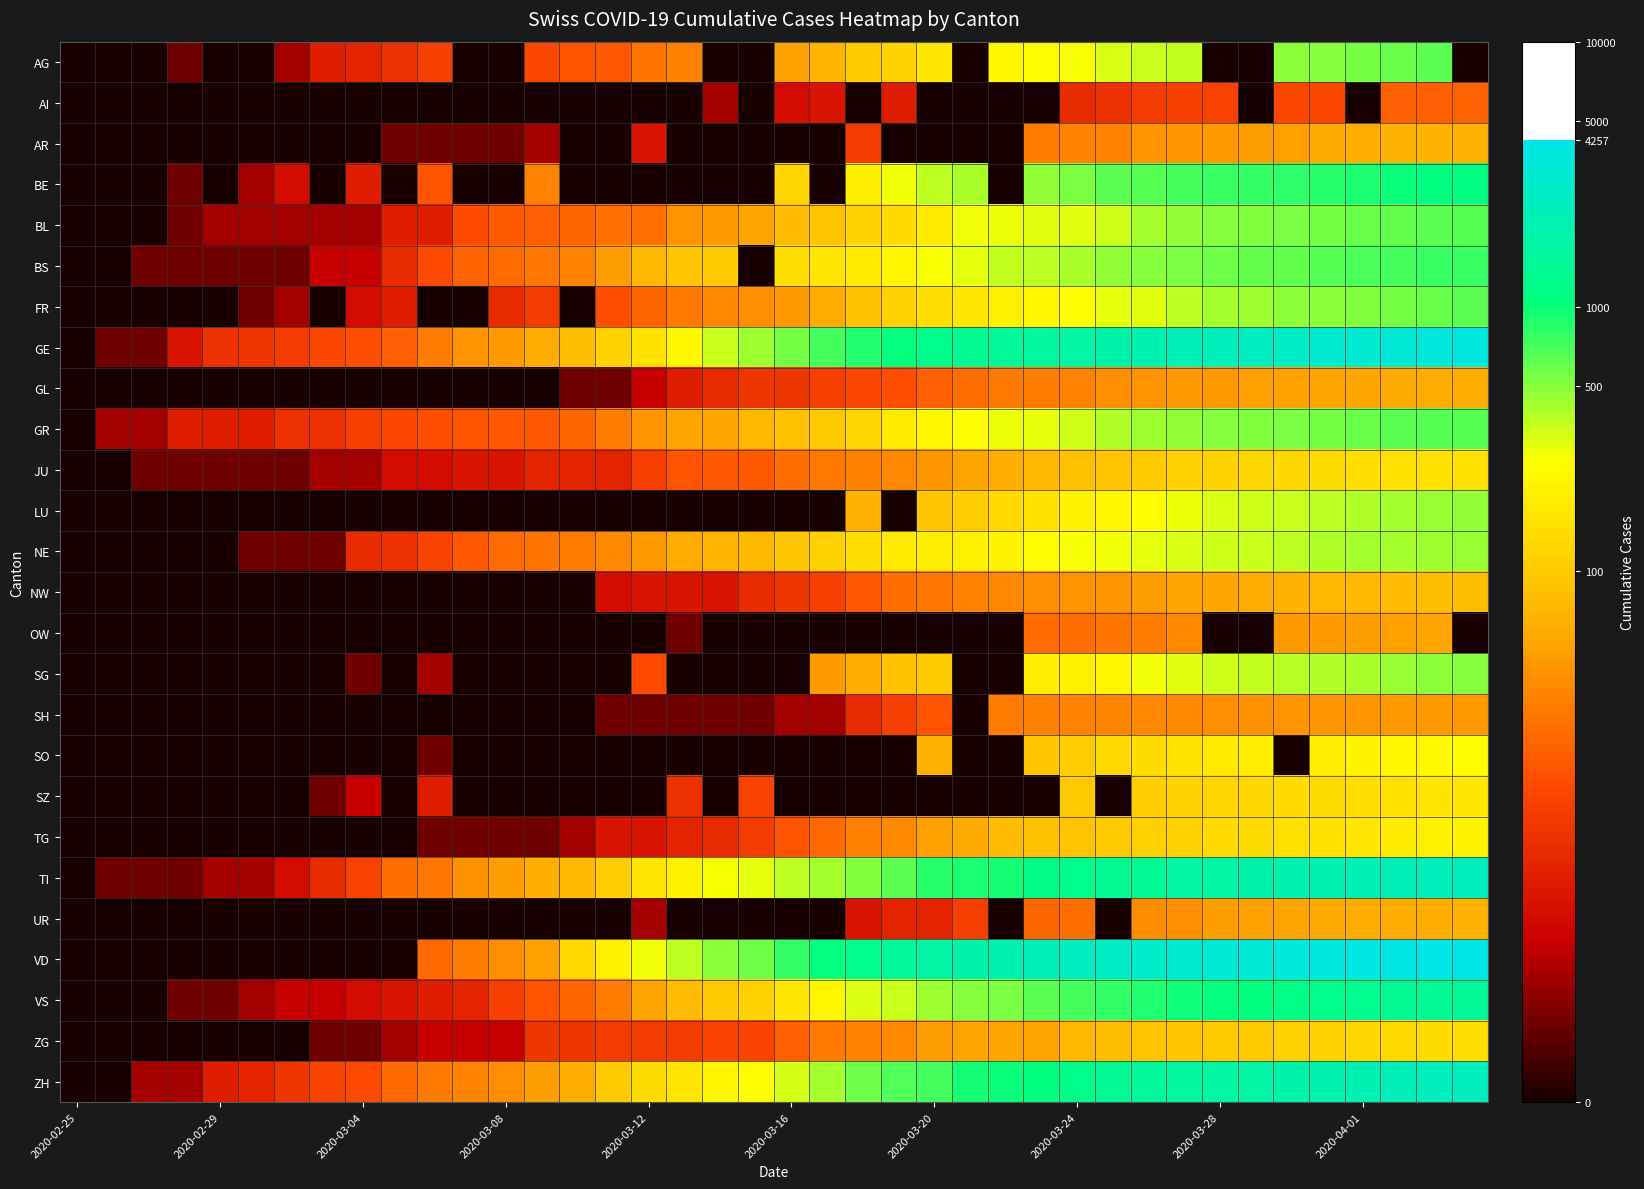

At how many categories does at least one series exceed 2?

36